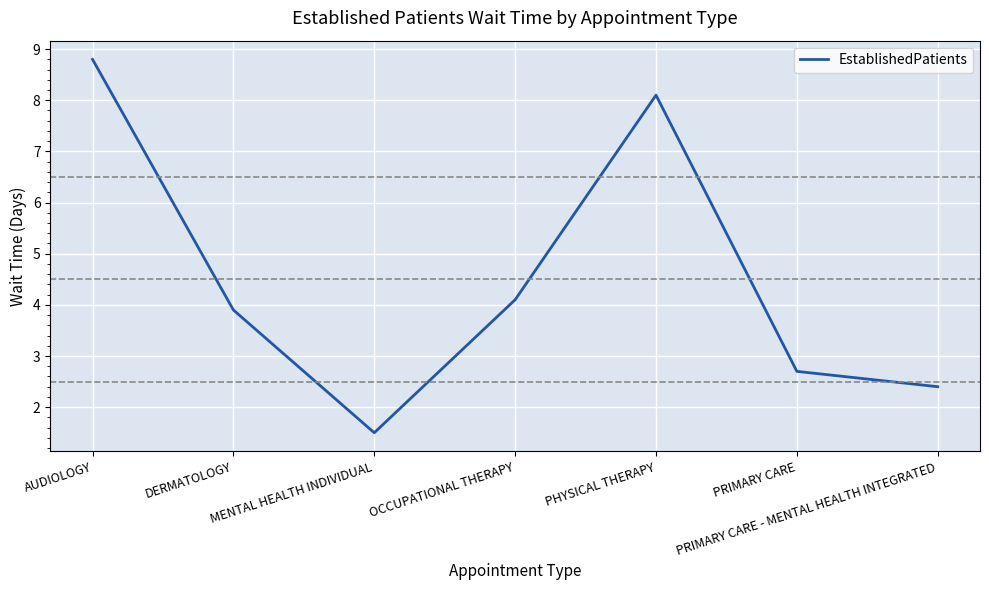

Reading left to right, extract all data points from this chart.

AUDIOLOGY=8.8	DERMATOLOGY=3.9	MENTAL HEALTH INDIVIDUAL=1.5	OCCUPATIONAL THERAPY=4.1	PHYSICAL THERAPY=8.1	PRIMARY CARE=2.7	PRIMARY CARE - MENTAL HEALTH INTEGRATED=2.4